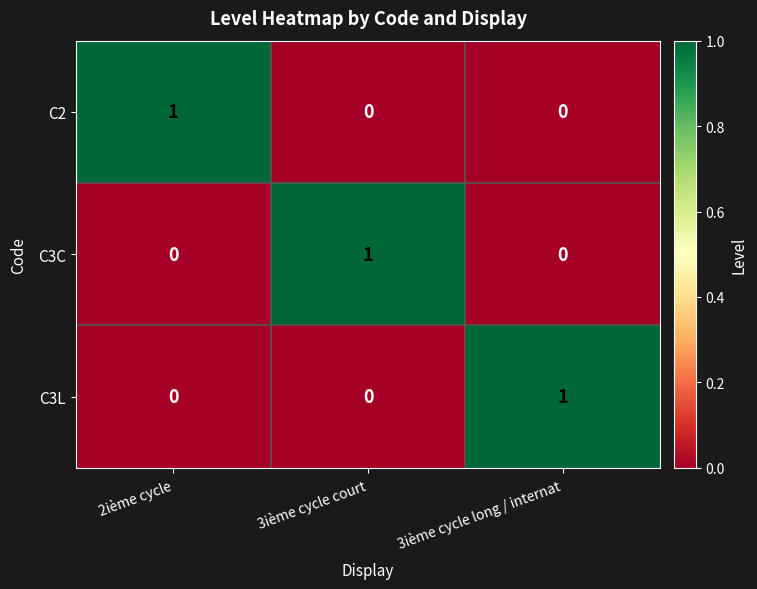

Which category has the highest value in the C3L series?

3ième cycle long / internat